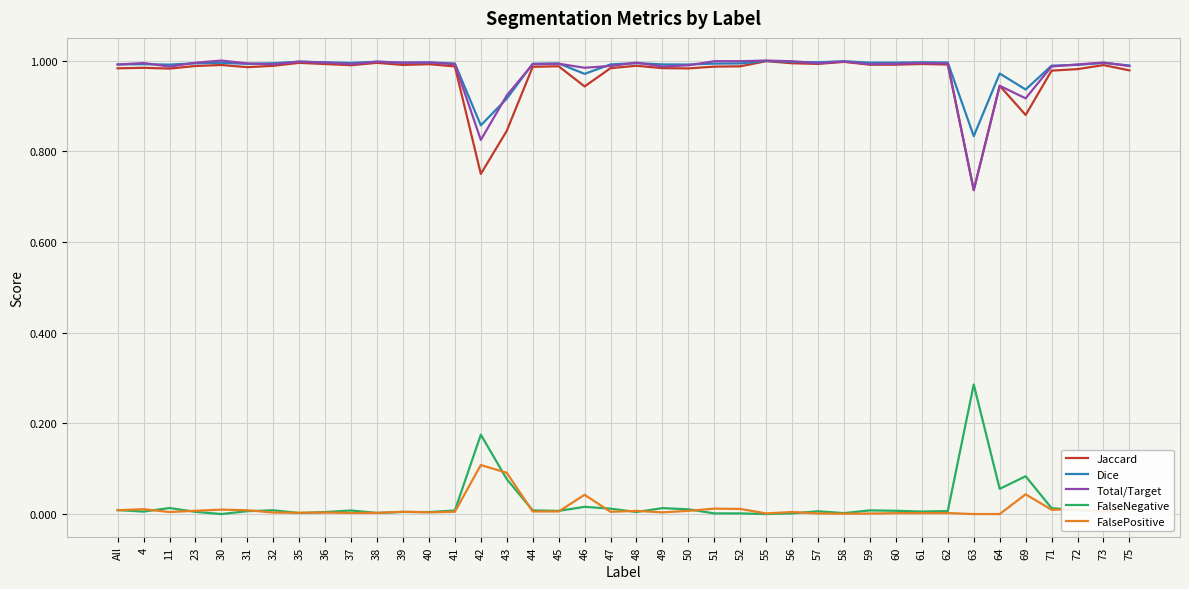

Does the chart display data point markers on the line(s)?

No